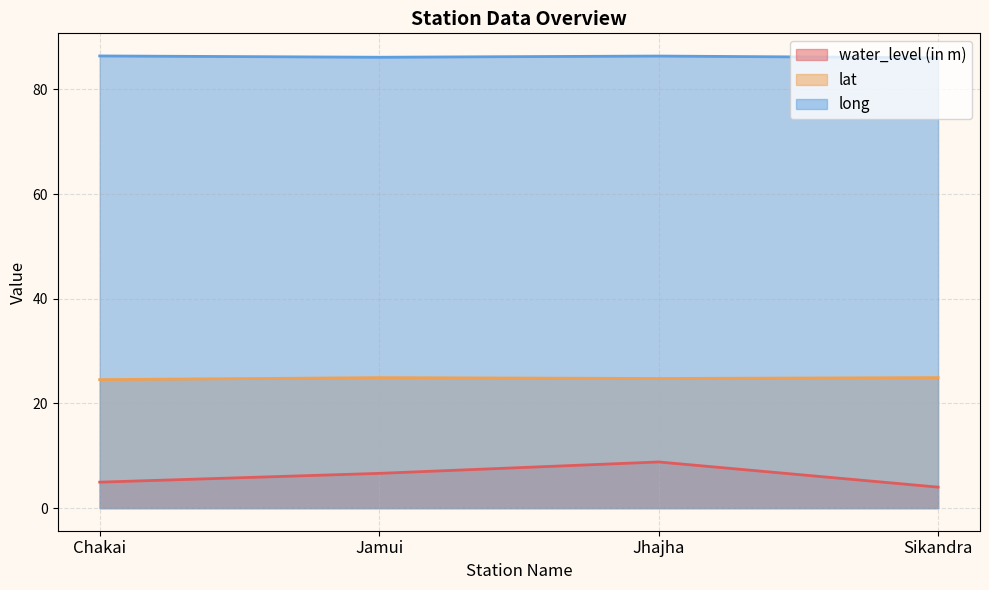

Count the number of data series in this chart.

3